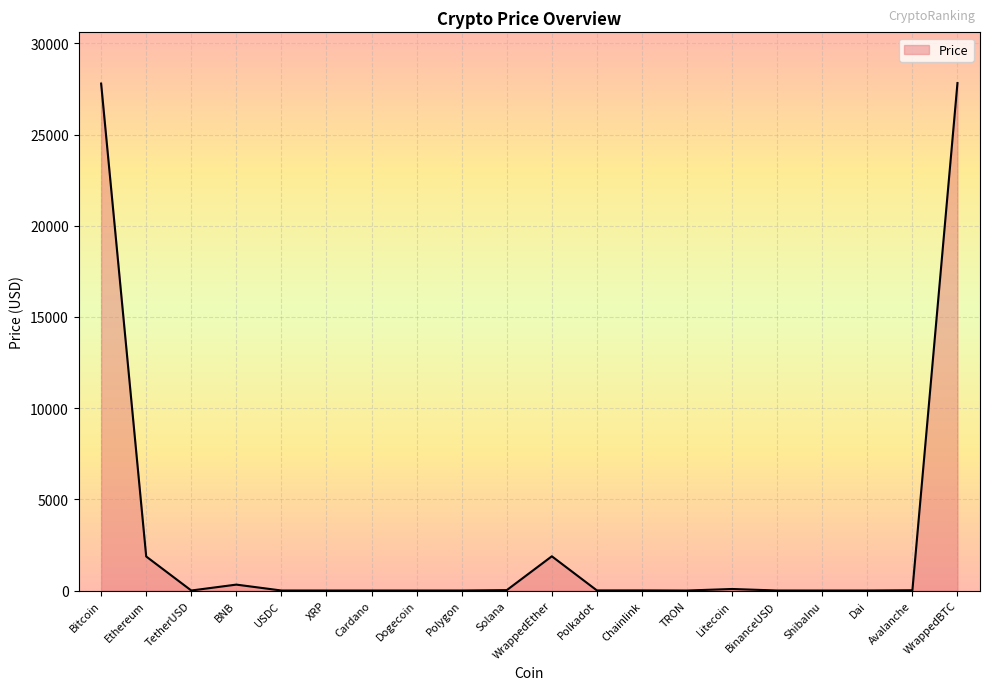

What is the maximum value shown in the chart?

27827.2